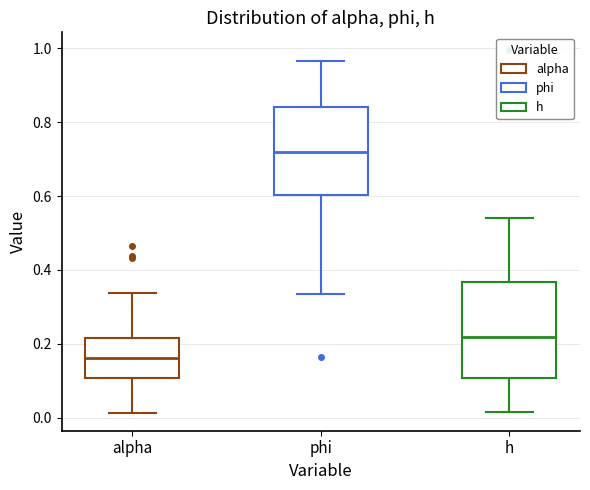

Reading left to right, transcribe this box plot: for each box, give where its median line is, the range the box spans, and where its two whiskers end, as read against the y-axis. The values are not printed on the chart, so give them approximately, as read against the axis.

alpha: median 0.16, box 0.10 to 0.22, whiskers 0.02 to 0.34
phi: median 0.72, box 0.60 to 0.84, whiskers 0.34 to 0.96
h: median 0.22, box 0.10 to 0.36, whiskers 0.02 to 0.54